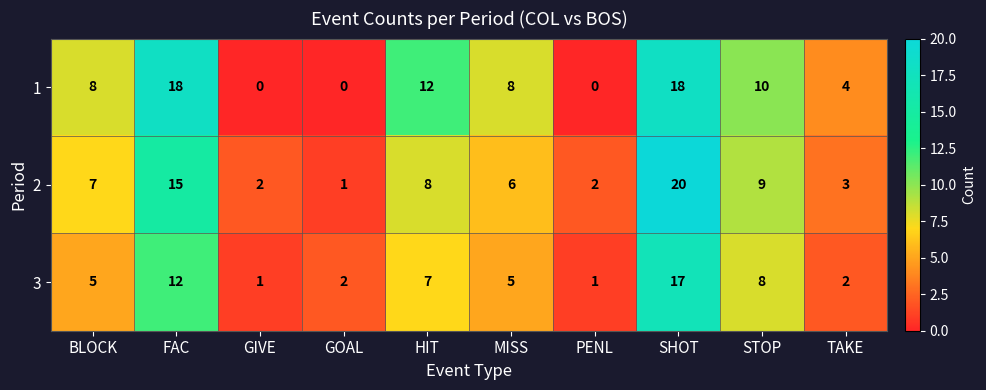

How many 1 values are between 0 and 12?

8